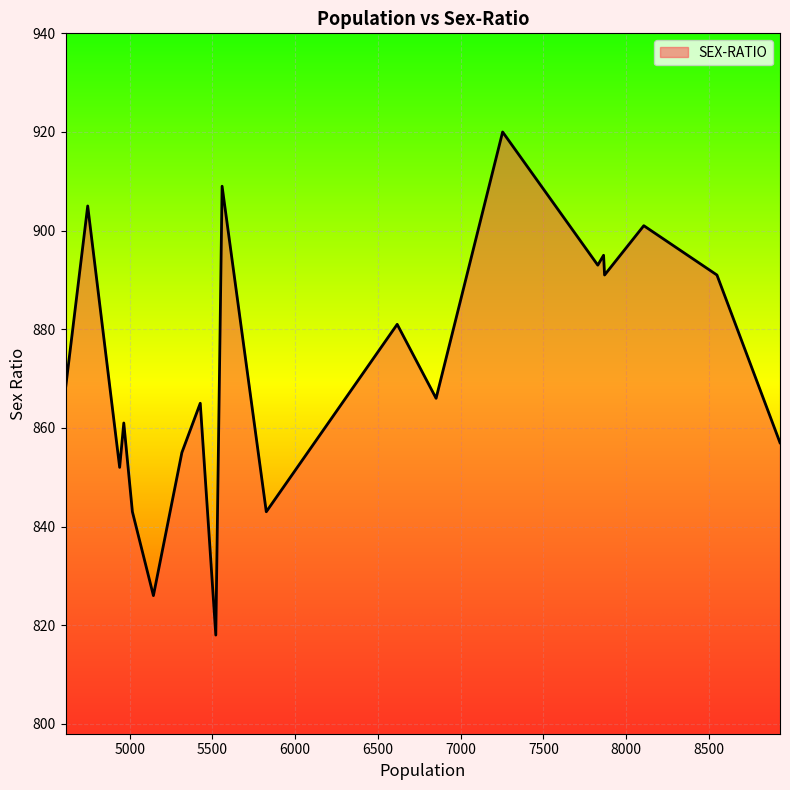

What is the difference between the maximum and minimum values?

102